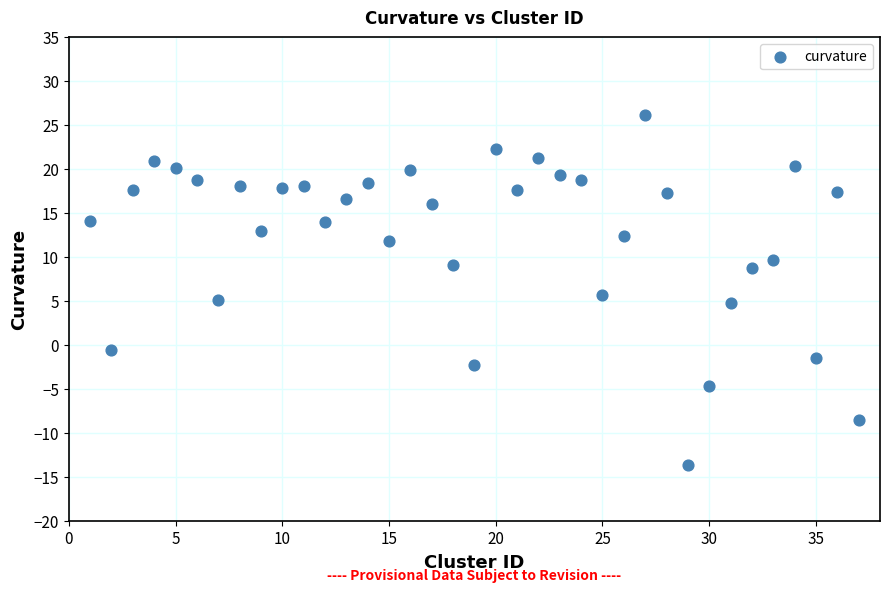

What is the range of Y values (max minus min)?

39.9